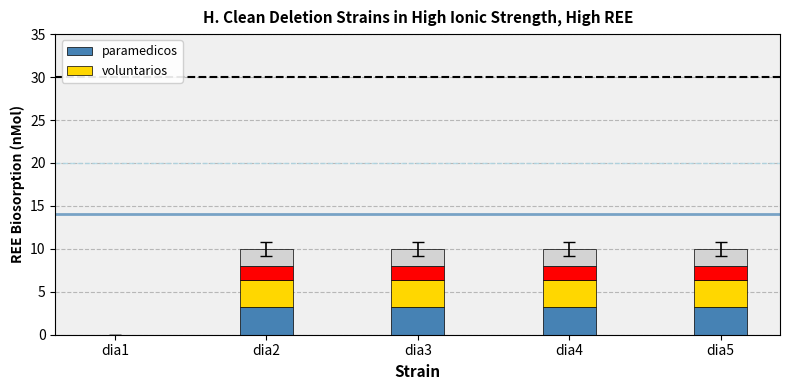

At how many categories does at least one series exceed 1?

4